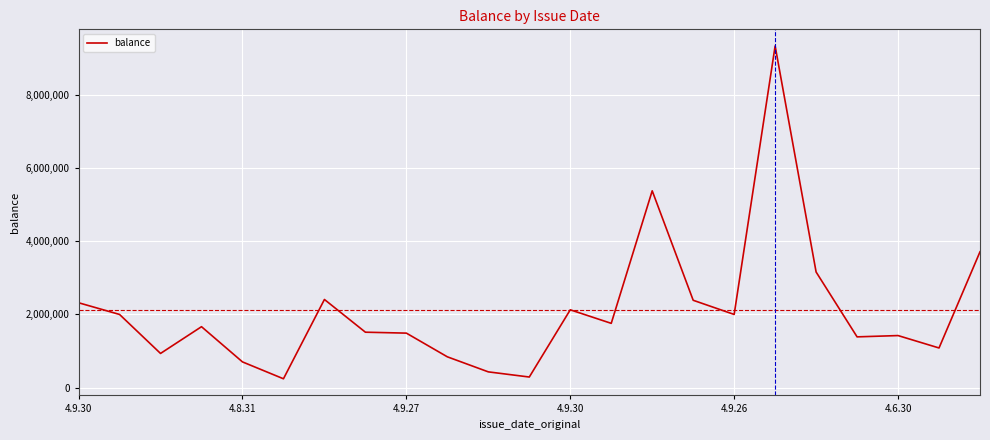

What is the smallest value displayed?

239543